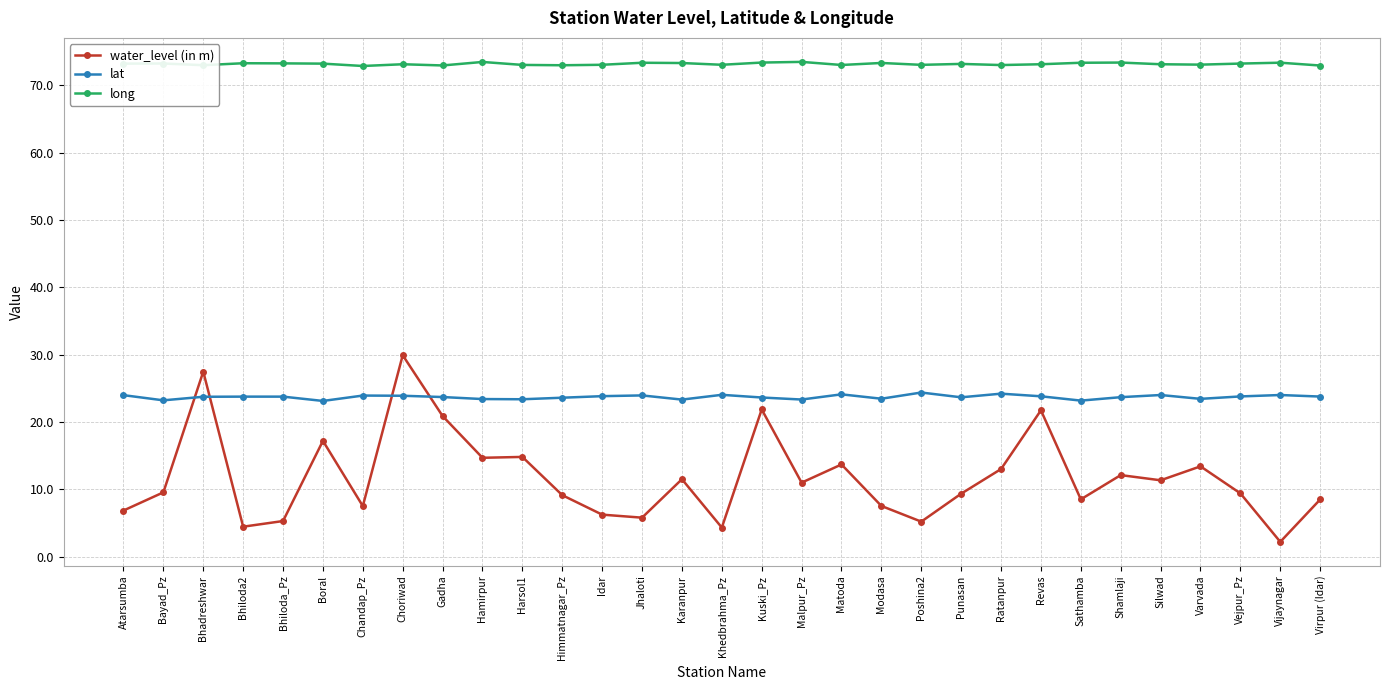

Where is the first local maximum for water_level (in m)?

Bhadreshwar